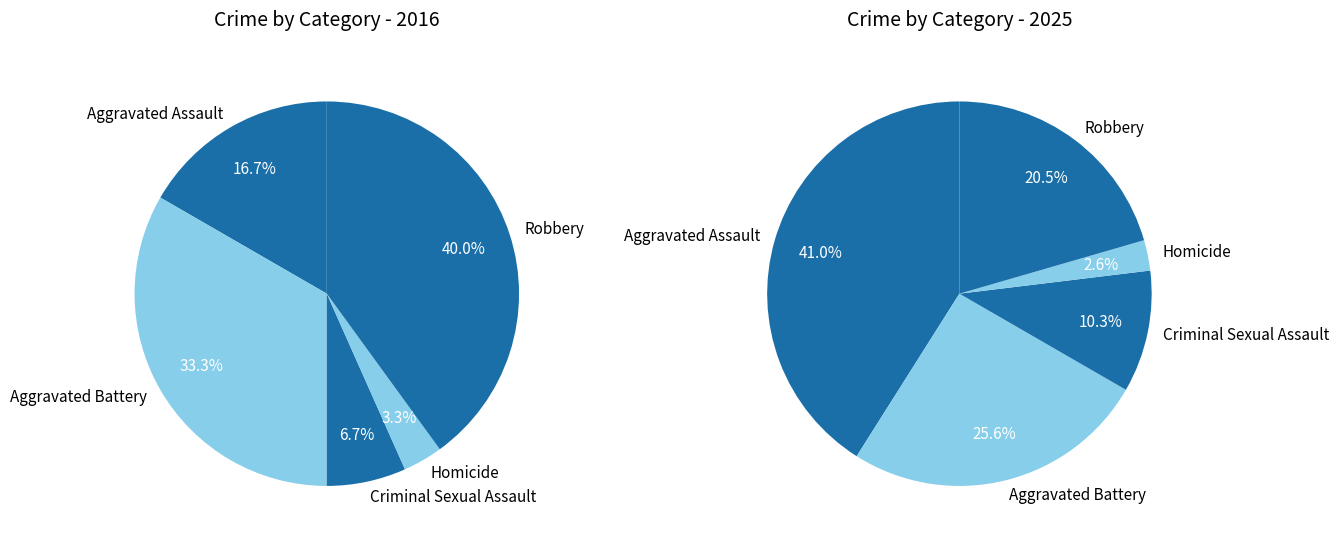

To the nearest percent, what portion does 3 represent?

3%